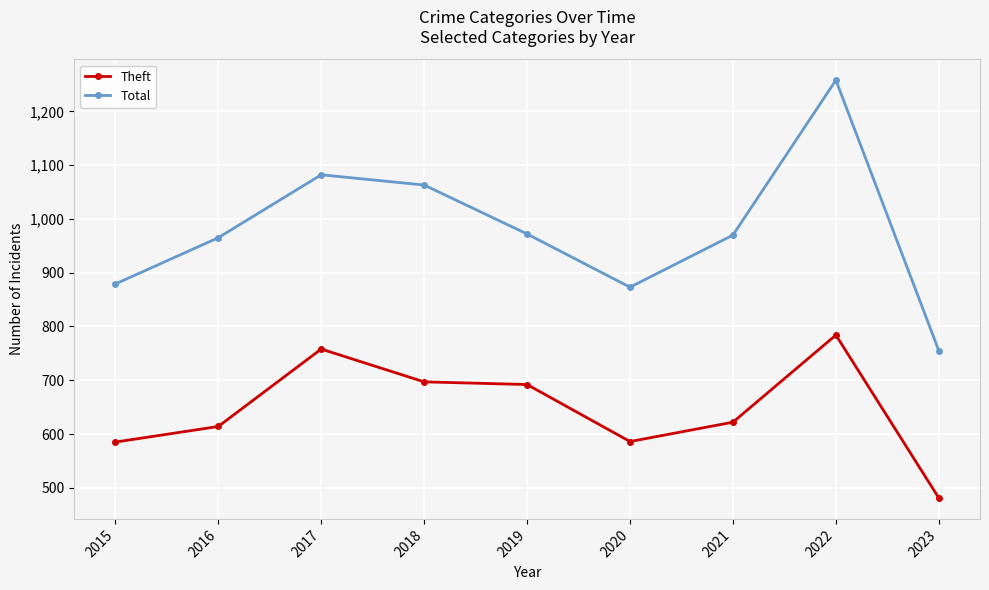

What is the difference between the second highest and second lowest values in the Theft series?

173